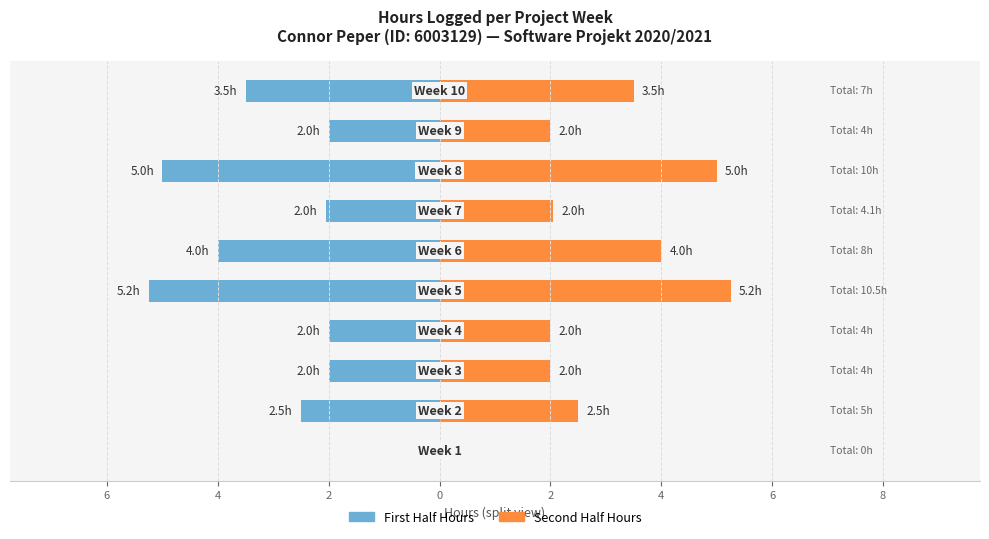

Is it true that Second Half Hours equals 3.6 at 6?

False